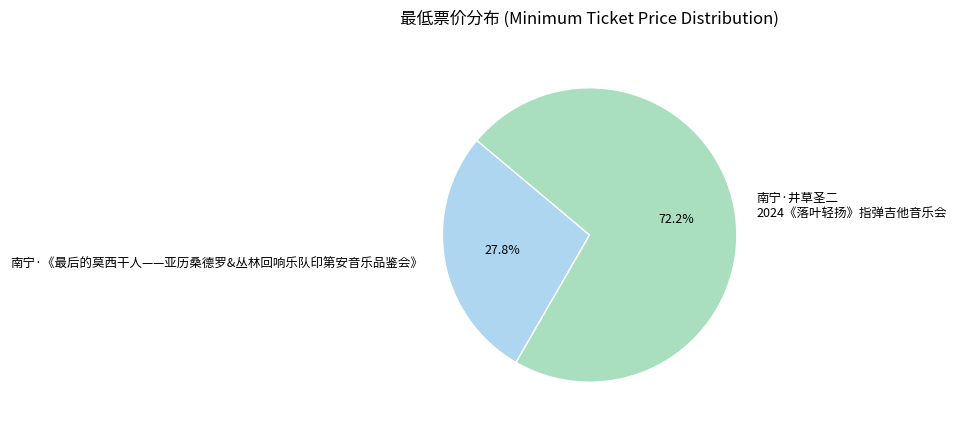

To the nearest percent, what is the difference between the 南宁·井草圣二 2024《落叶轻扬》指弹吉他音乐会 and 南宁·《最后的莫西干人——亚历桑德罗&丛林回响乐队印第安音乐品鉴会》 slice percentages?

44%